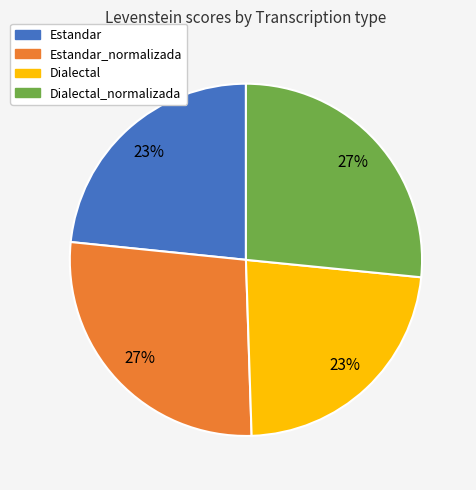

Does Dialectal represent more than half of the total?

No